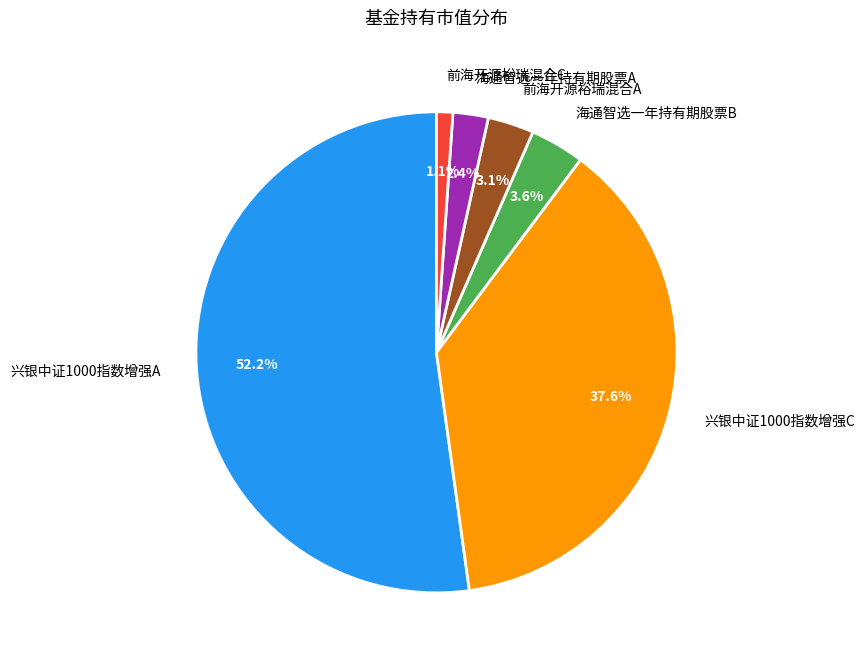

To the nearest percent, what portion does 前海开源裕瑞混合C represent?

1%